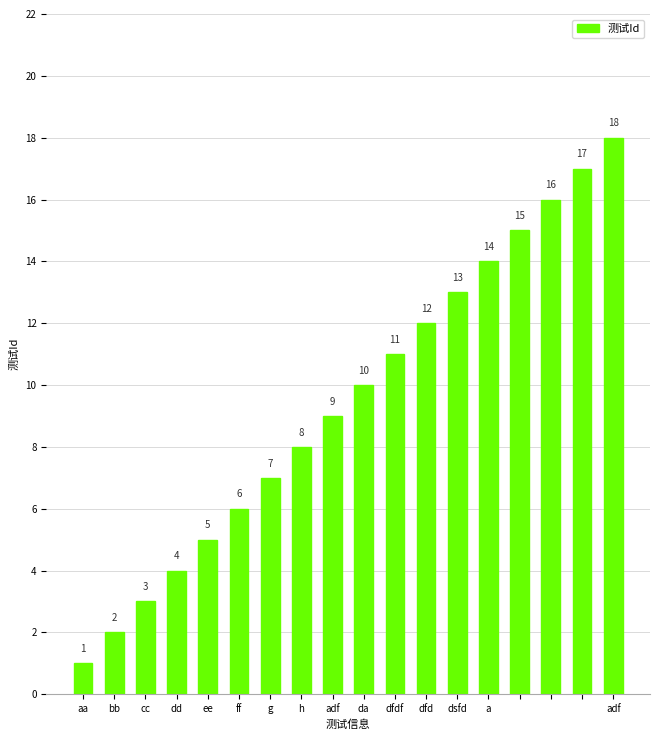

What is the value of the 12th bar from the left?

12